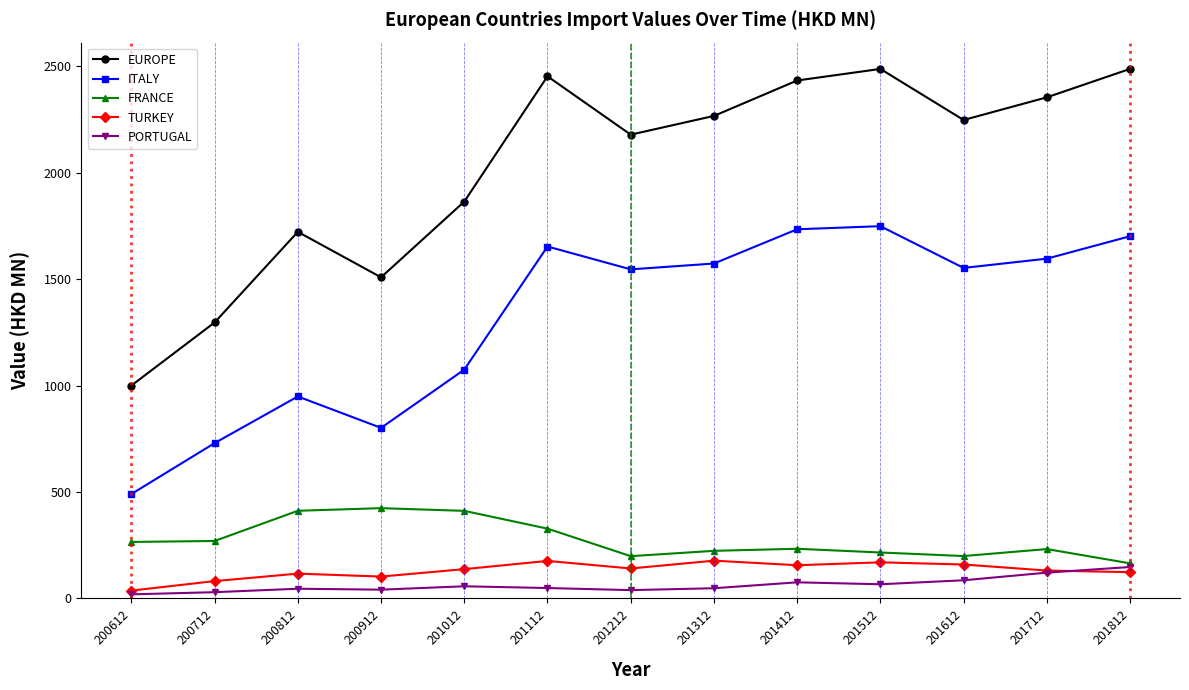

At which category does EUROPE reach its first local peak?

200812